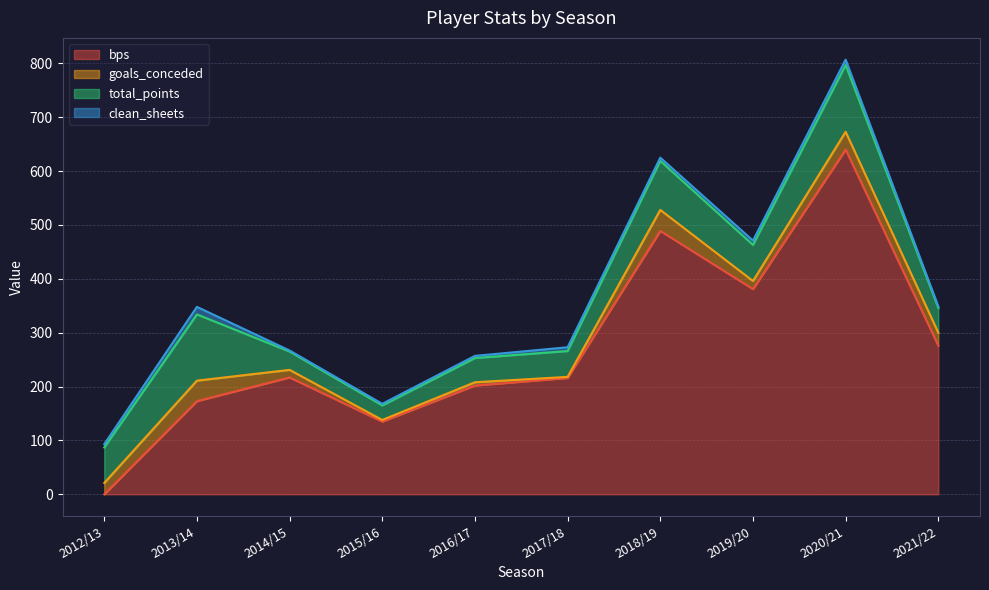

At which category does clean_sheets reach its first local valley?

2014/15